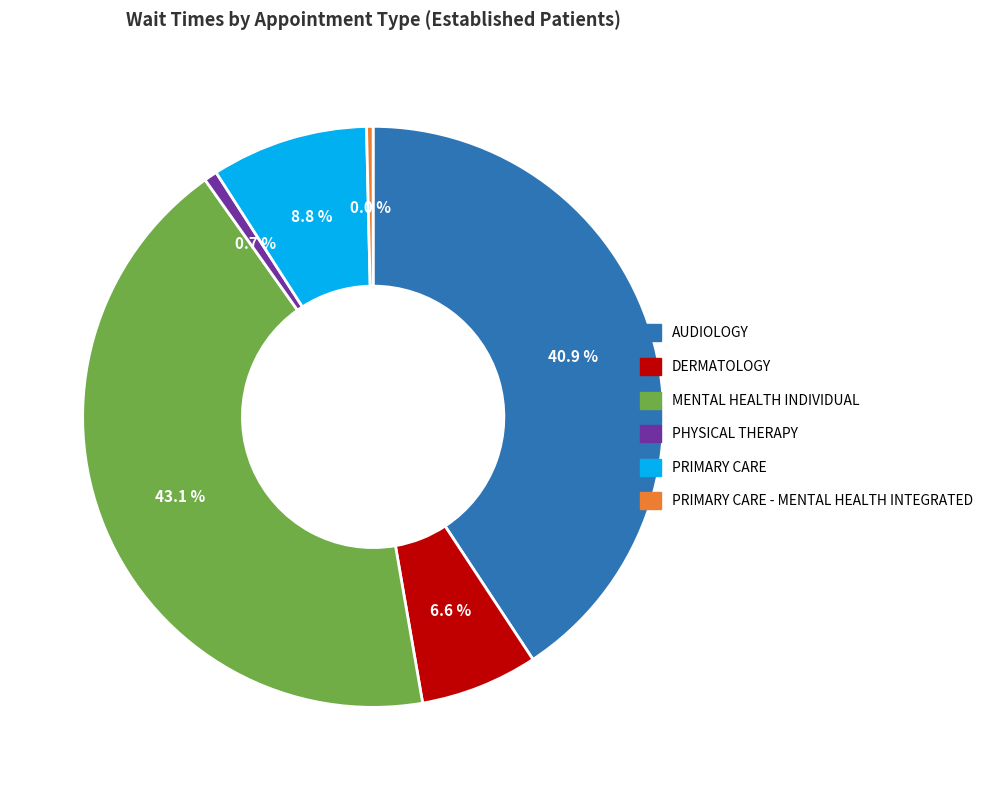

What is the total percentage of PRIMARY CARE - MENTAL HEALTH INTEGRATED and DERMATOLOGY?

6.6%